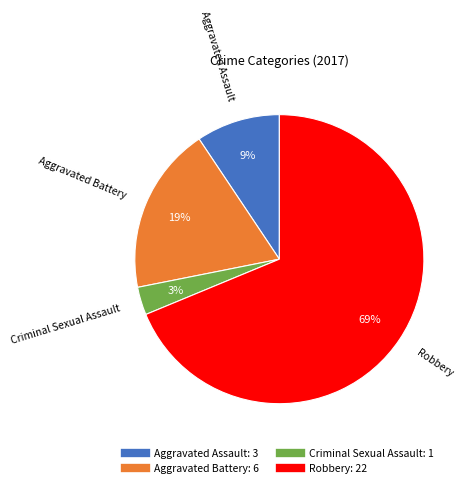

To the nearest percent, what is the difference between the largest and smallest slice percentages?

66%